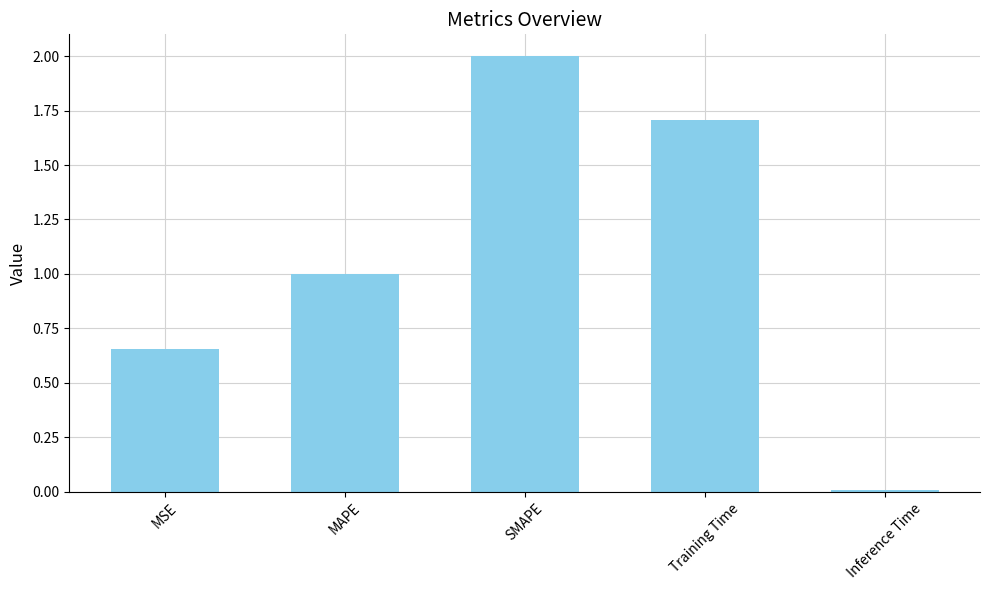

What is the difference between the maximum and second lowest values?

1.3